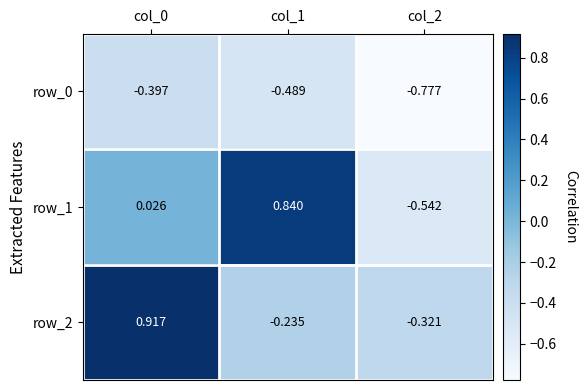

Is the value of row_2 at col_2 greater than the value of row_0 at col_1?

Yes